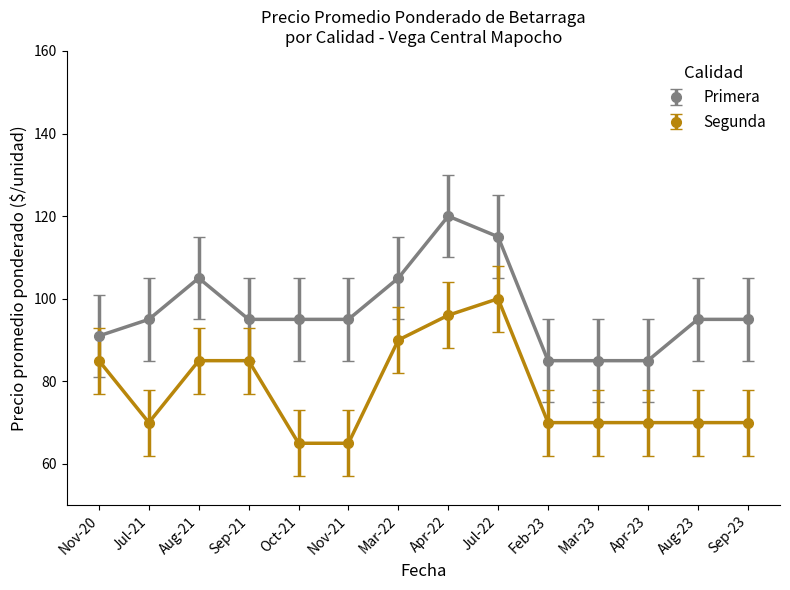

Rank the series at Mar-22 from lowest to highest value.

Segunda, Primera